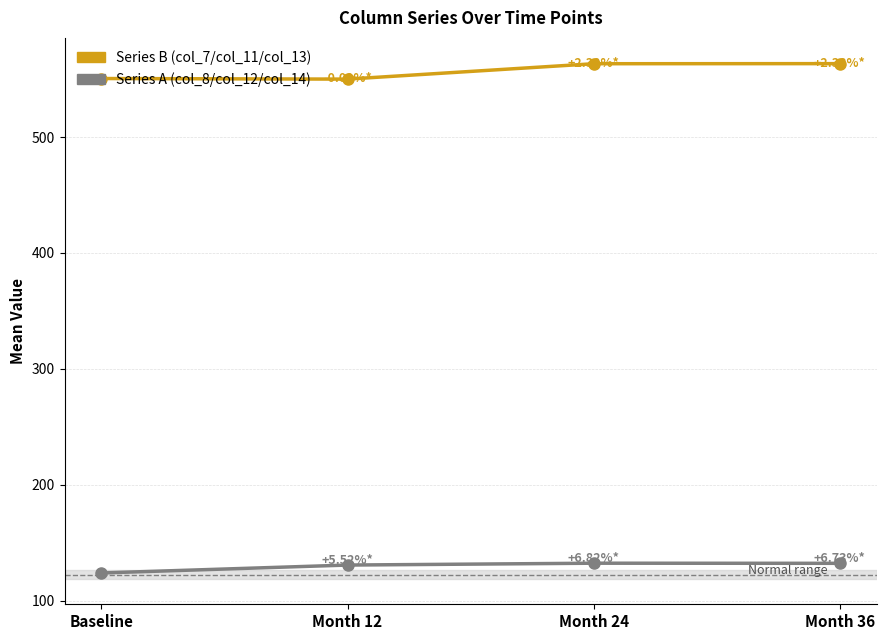

What is the spread (max minus min) of values at Month 12?

419.4